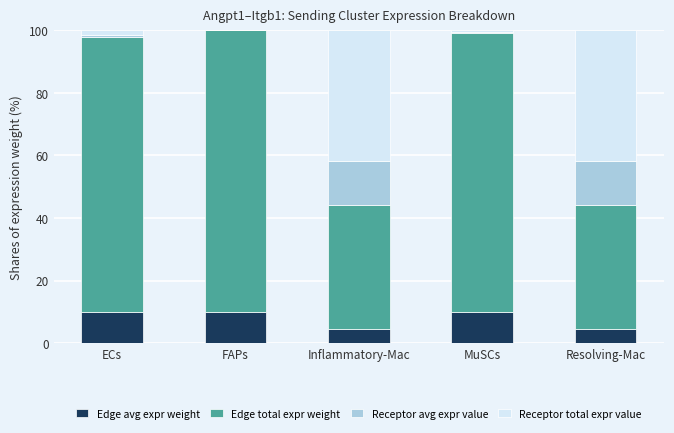

The value of Edge avg expr weight at ECs is 4.5. True or false?

False